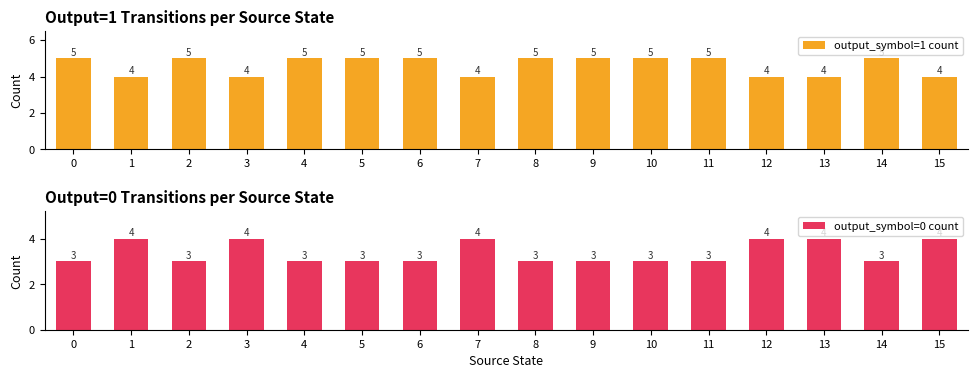

At how many categories does at least one series exceed 4?

10